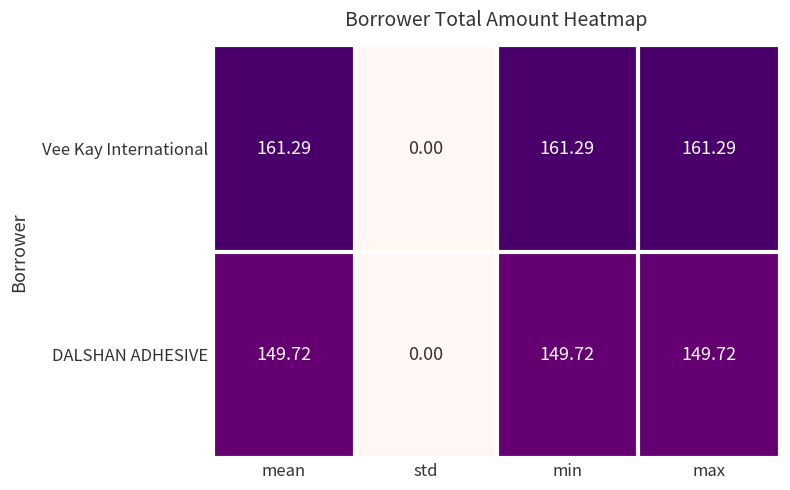

Which category has the lowest value across all series?

std